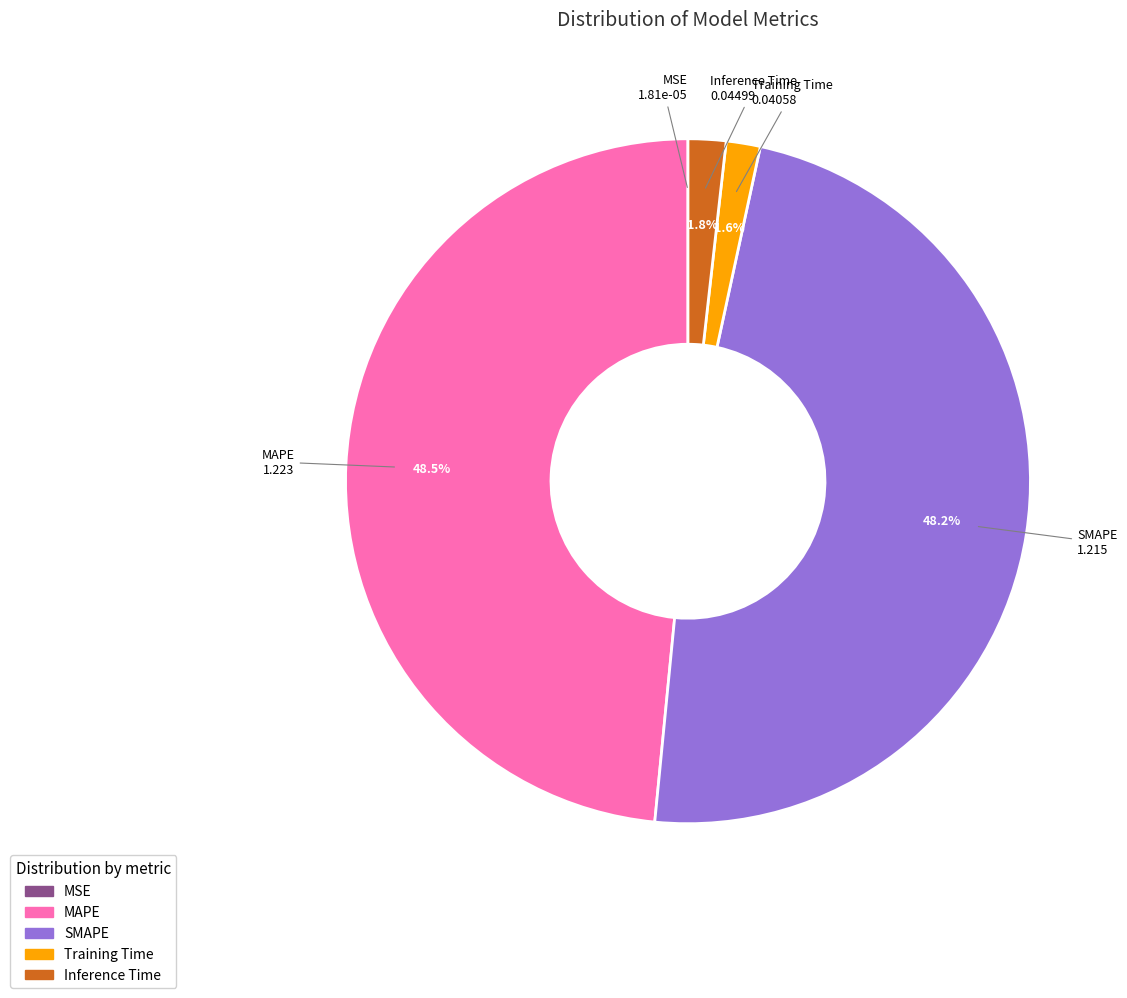

Is it true that MAPE is 43% of the pie?

False